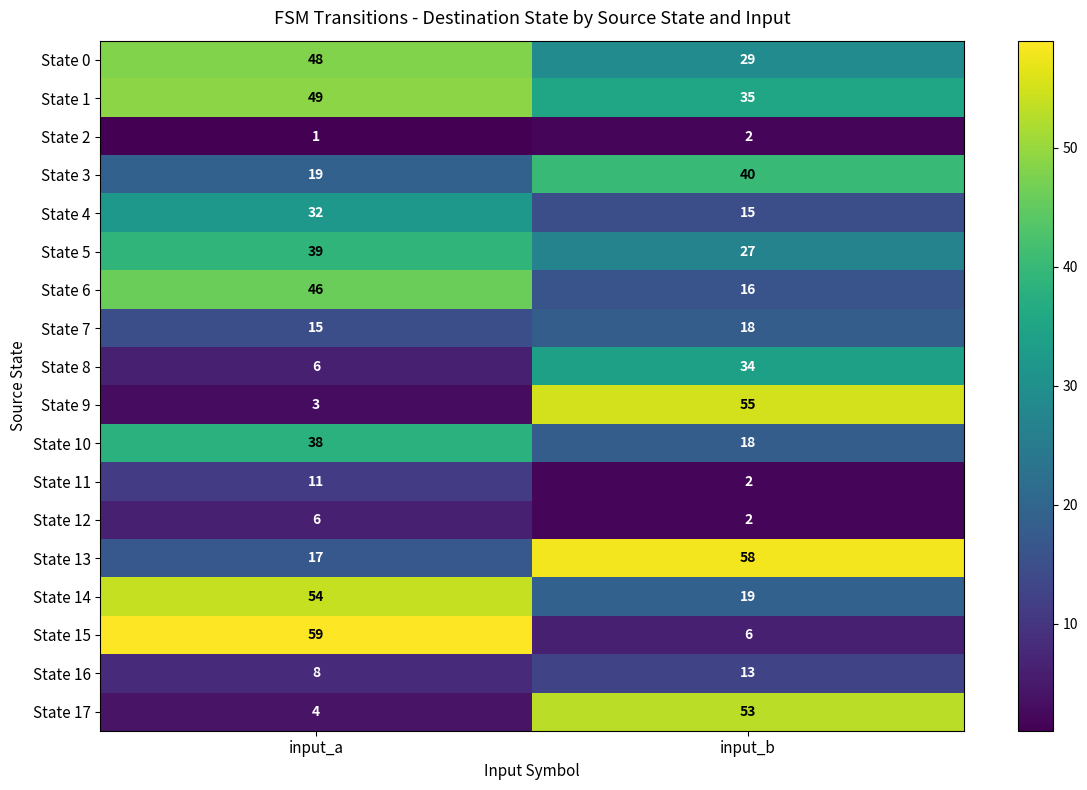

Is it true that State 7 equals 15 at input_a?

True